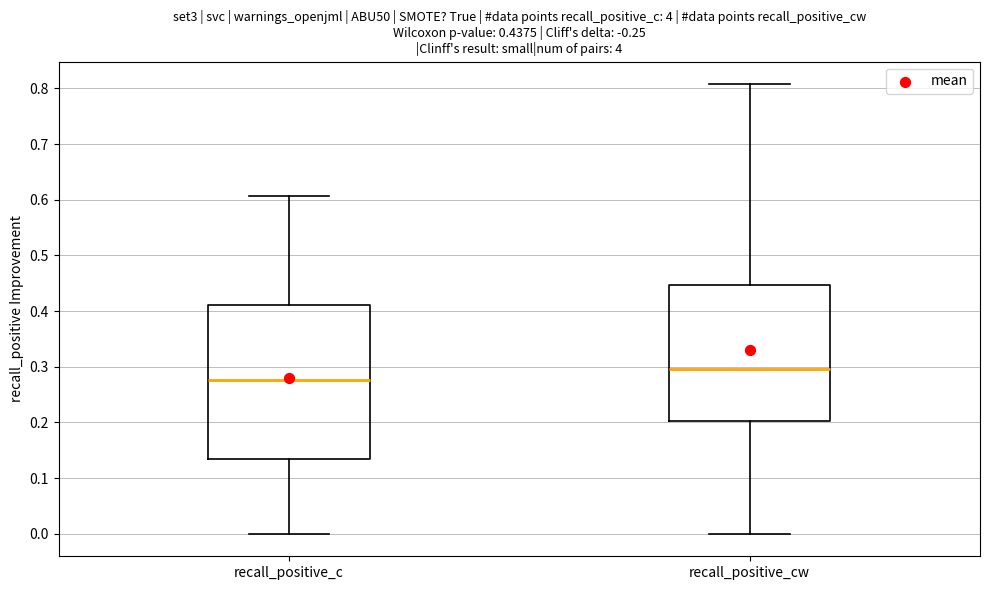

Which box is the tallest, from its lower edge to its upper edge?

recall_positive_c